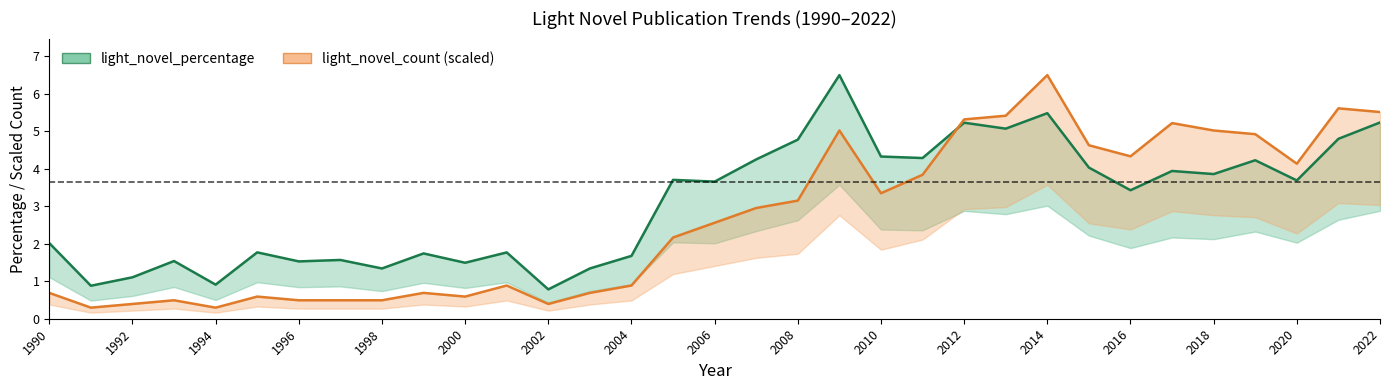

Which series has the largest total across all categories?

light_novel_percentage